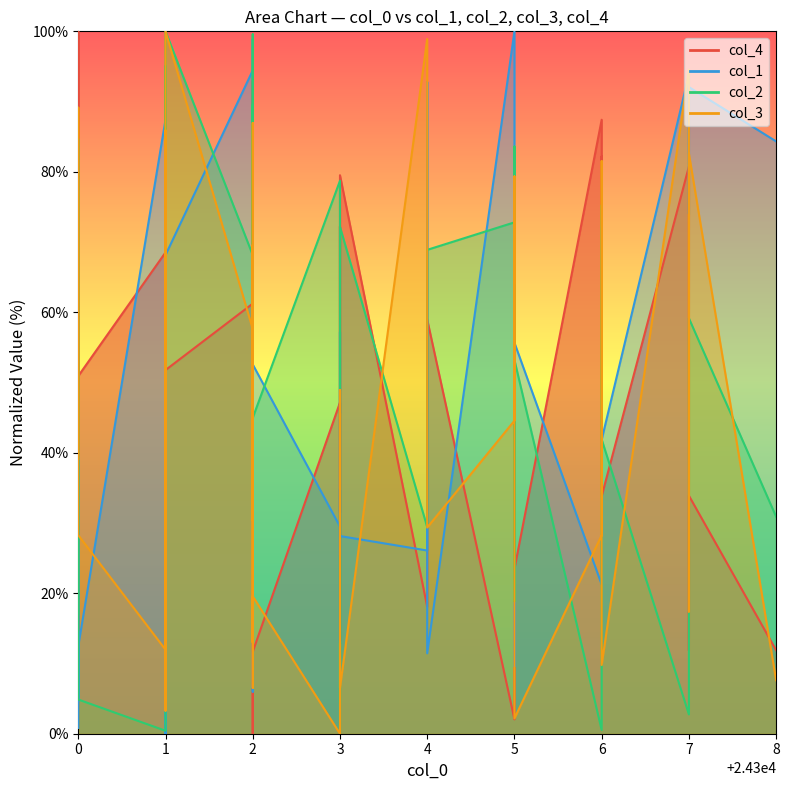

List the series in order of their peak value, lowest first.

col_4, col_1, col_2, col_3